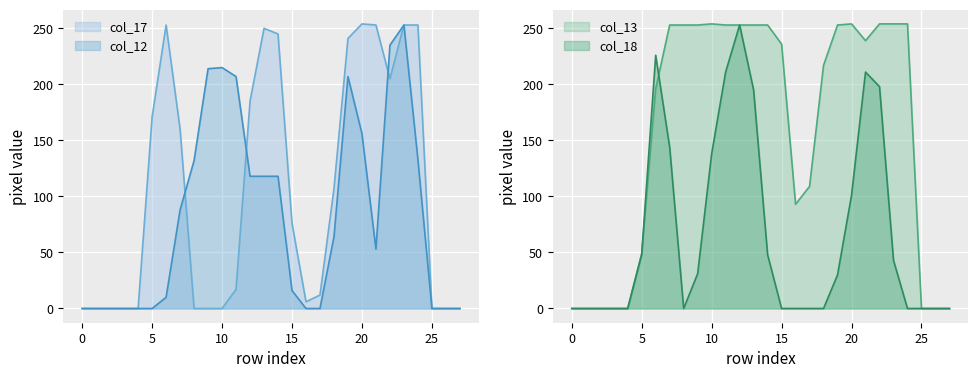

True or false: col_18 has a value of 313 at 21.

False